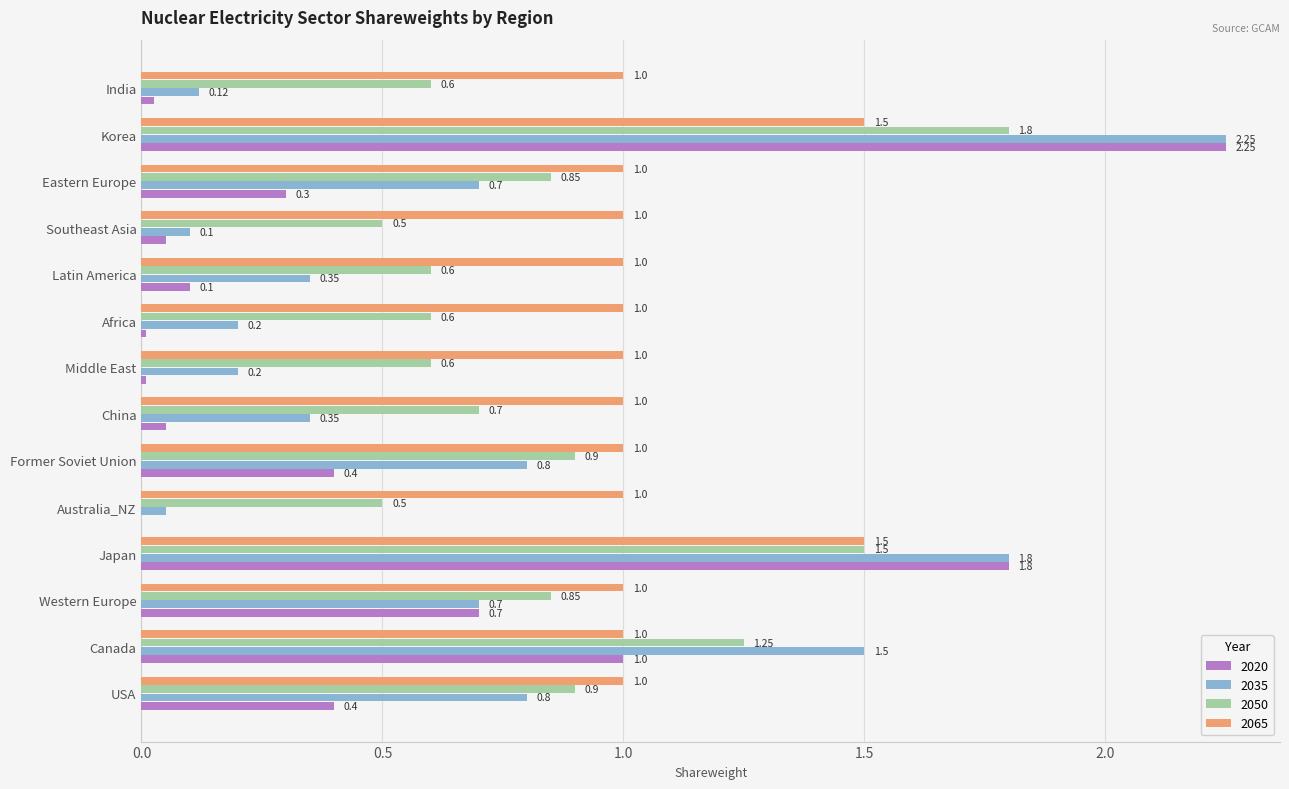

Which series has the largest range (max minus min)?

2020